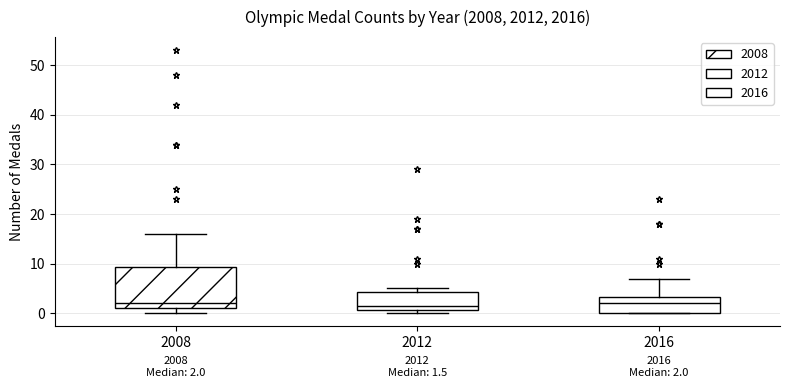

Comparing the boxes themselves (not the whiskers), which one is the tallest?

2008